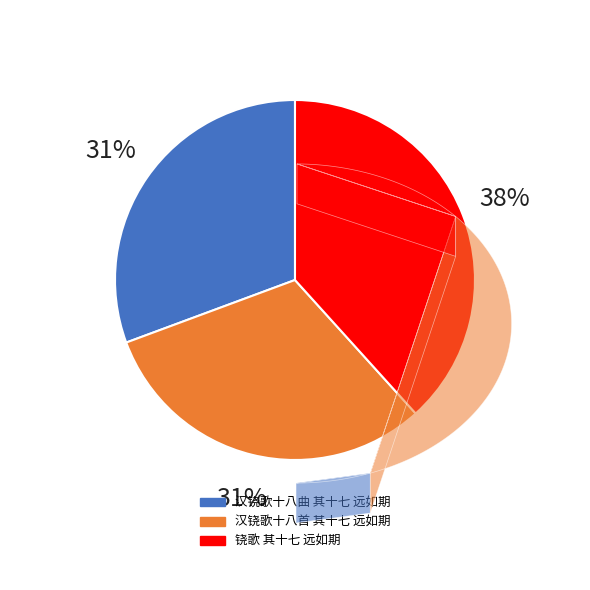

What is the ratio of the value at 铙歌 其十七 远如期 to the value at 汉铙歌十八首 其十七 远如期?

1.2